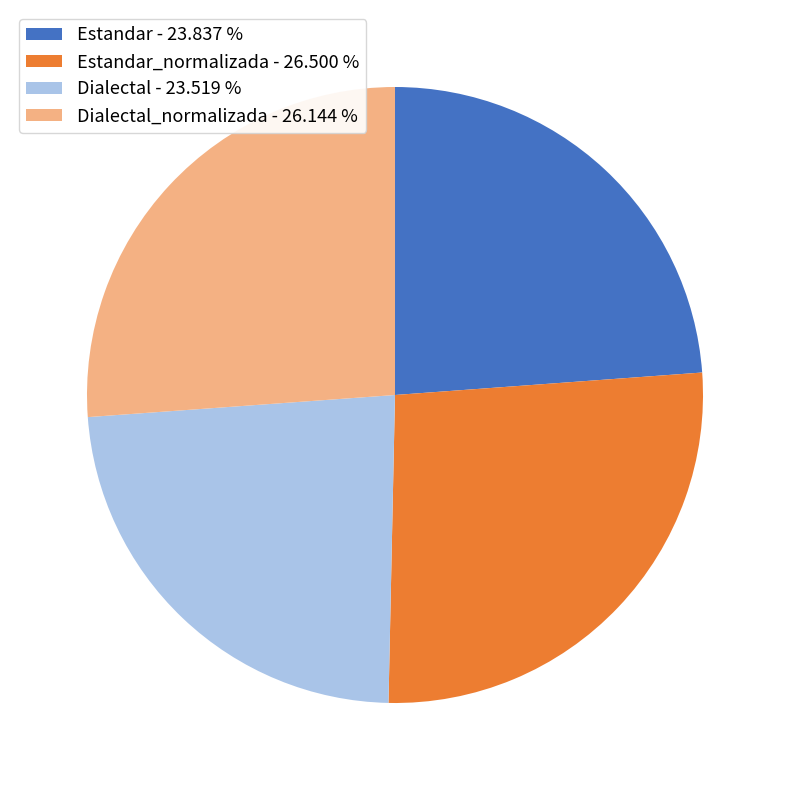

Combined, do Dialectal - 23.519 % and Estandar - 23.837 % account for over 50%?

No